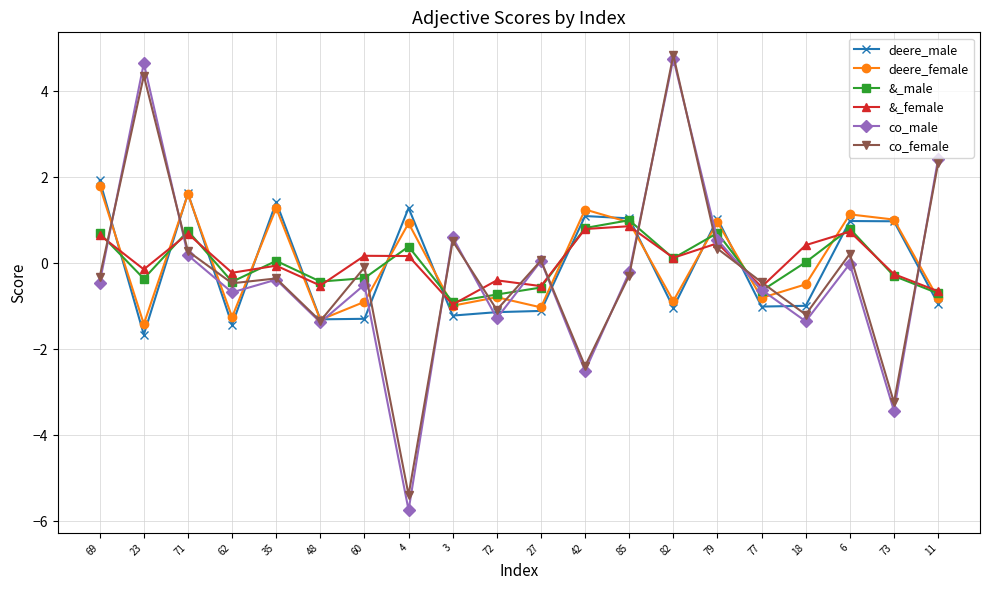

What is the label of the 17th point from the right?

62